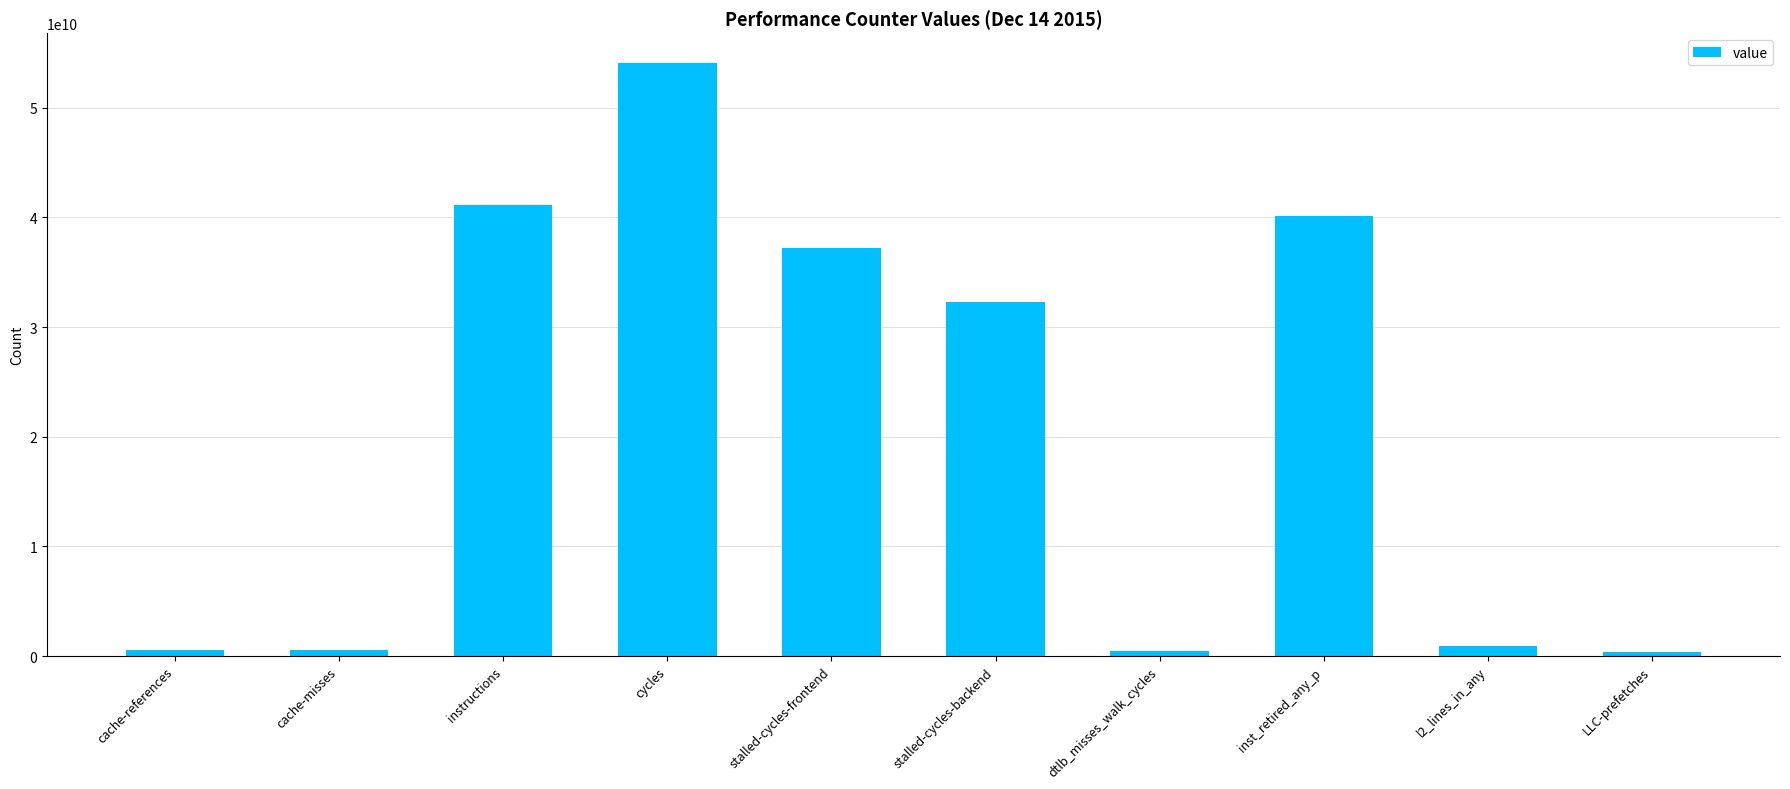

How many data points does each series have?

10